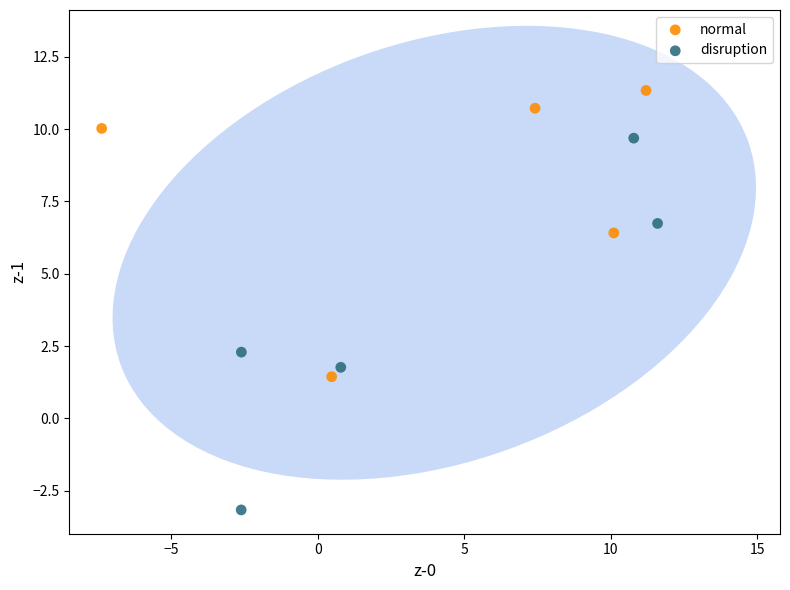

Which series has the largest Y range (max minus min)?

disruption